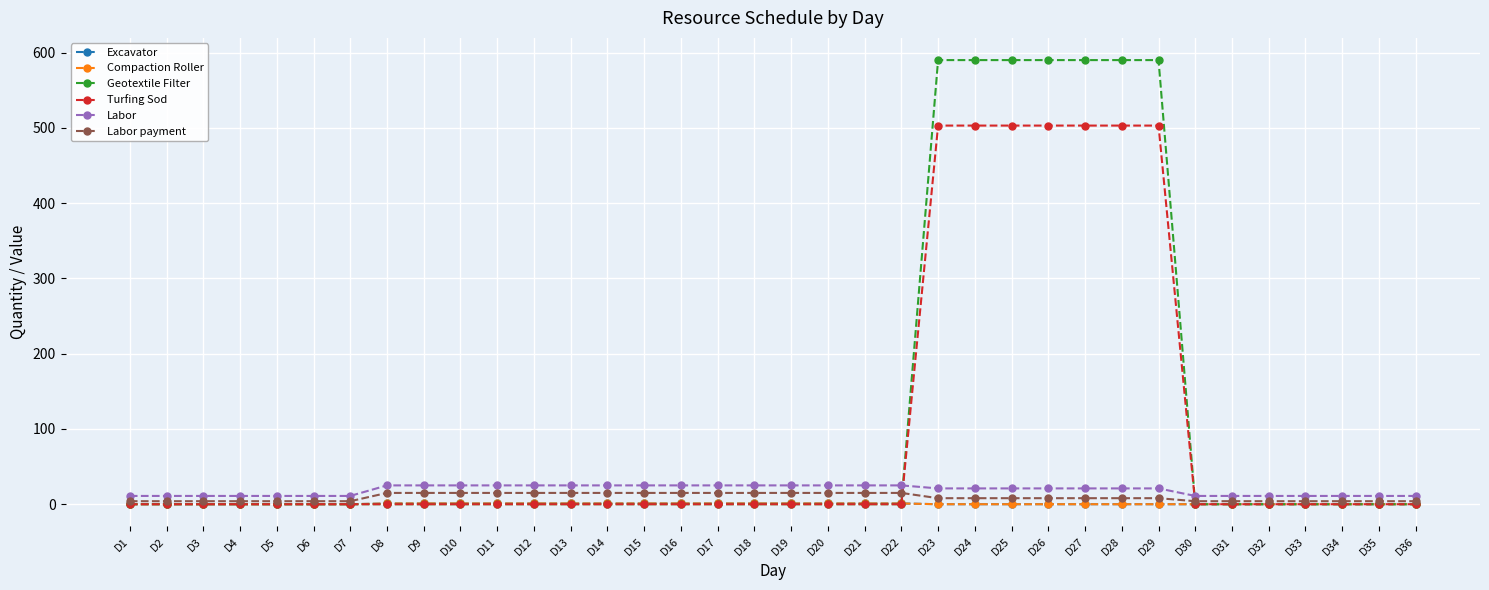

What is the difference between the maximum and minimum values in the Compaction Roller series?

1